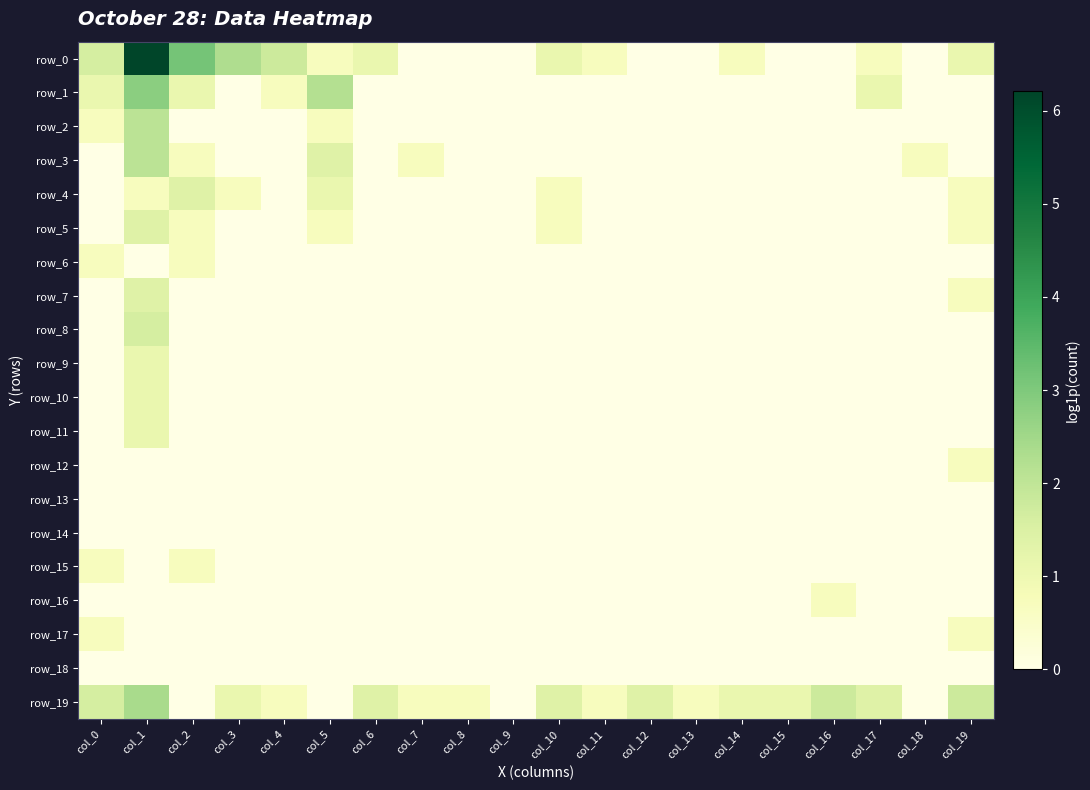

Which label corresponds to the largest value in the chart?

col_1